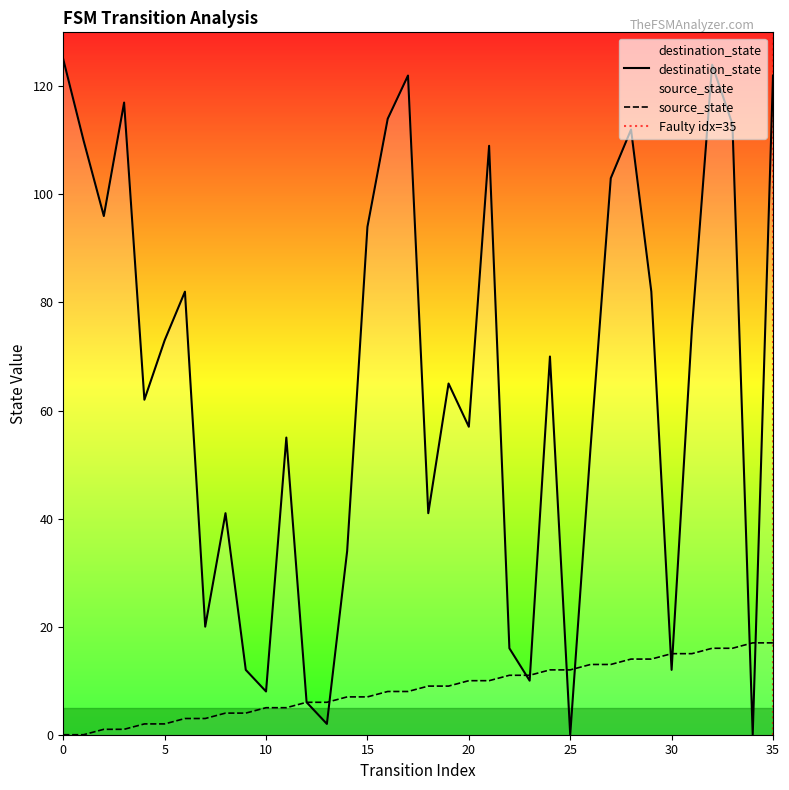

Where is the first local maximum for destination_state?

3